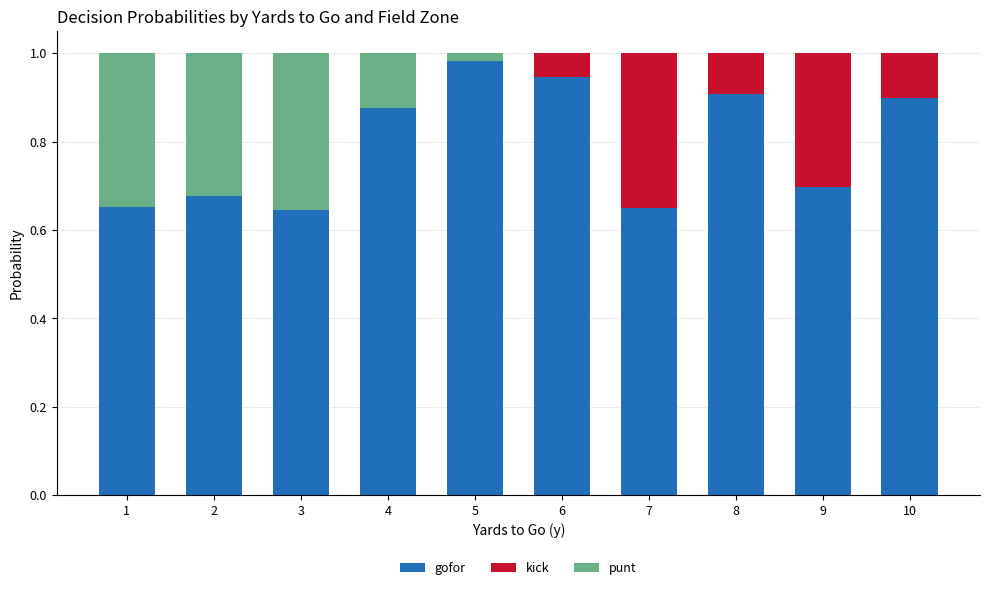

At which label does gofor reach its peak?

5